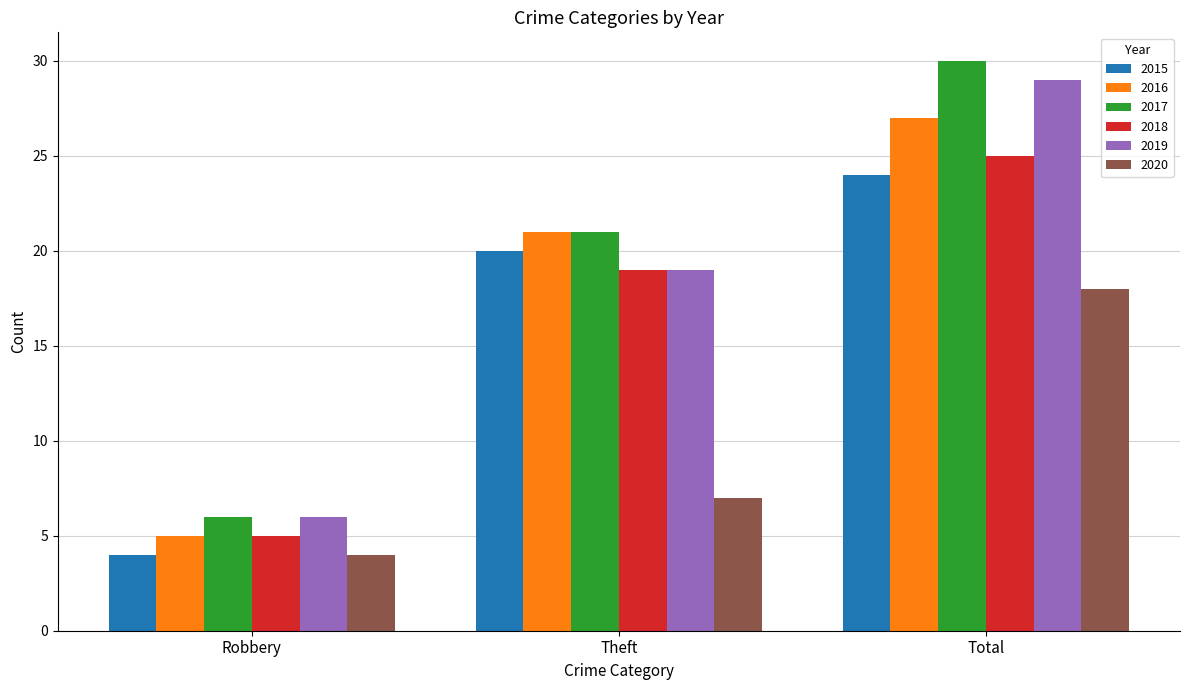

How many data points does each series have?

3